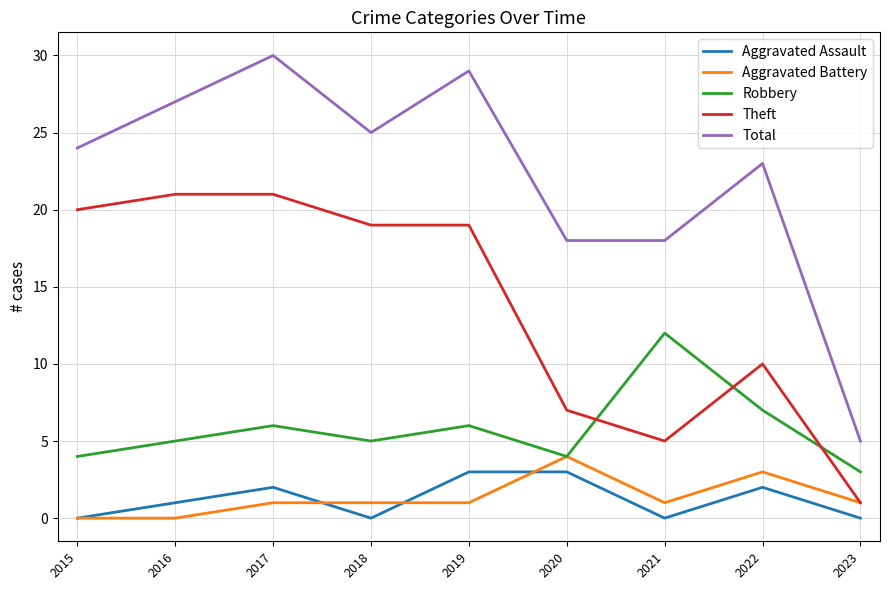

At how many categories does at least one series exceed 6?

8